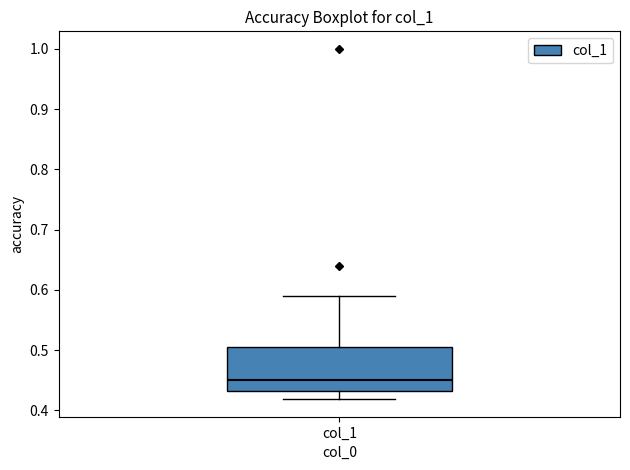

Where does the median line of the box for col_1 sit on the y-axis? The values are not printed on the chart, so give them approximately, as read against the axis.

0.45